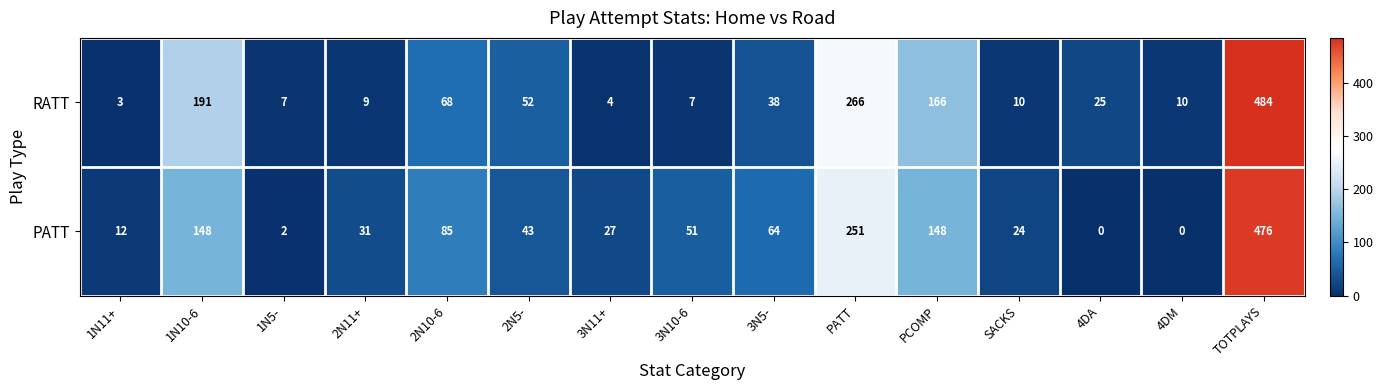

How many values in the PATT series are below 43?

7